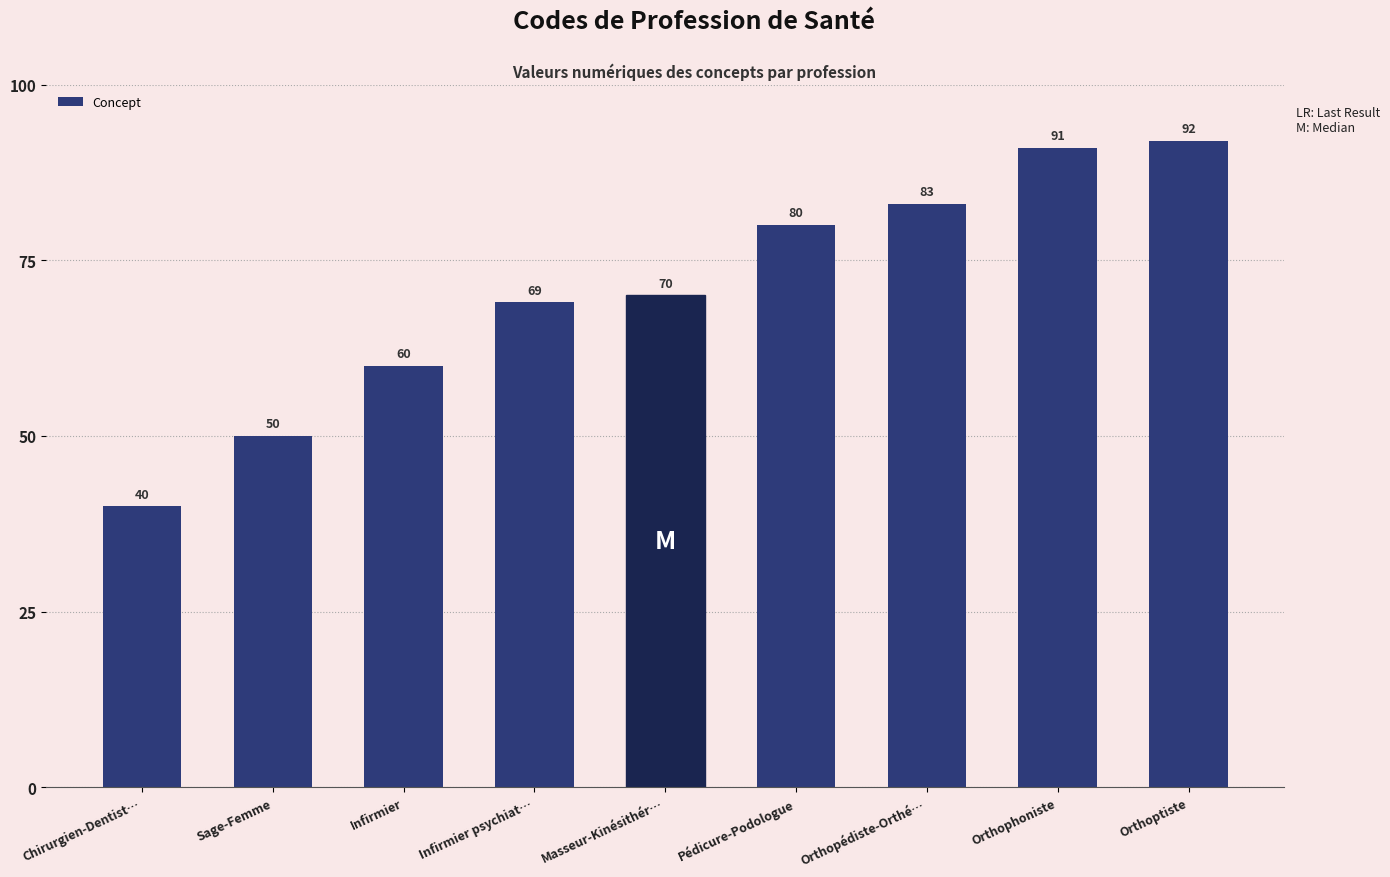

What is the difference between the values at Masseur-Kinésithér… and Chirurgien-Dentist…?

30